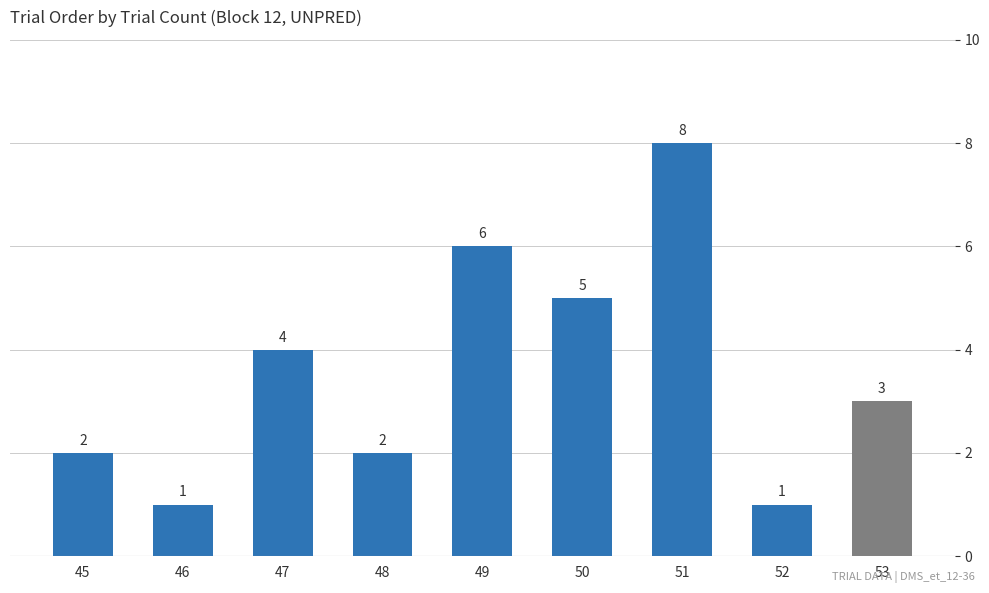

Does the chart contain stacked bars?

No